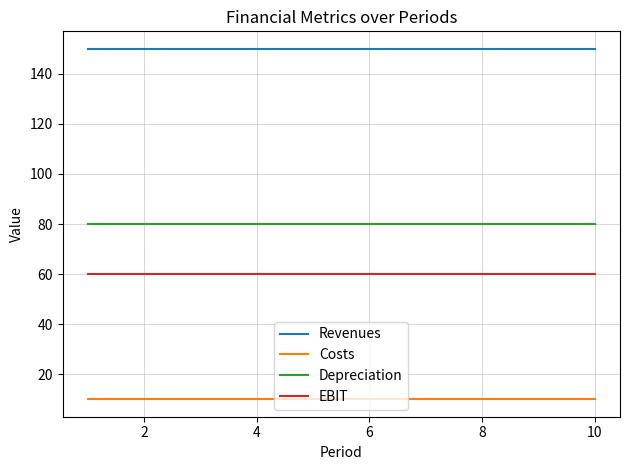

How many distinct data groups are displayed?

4